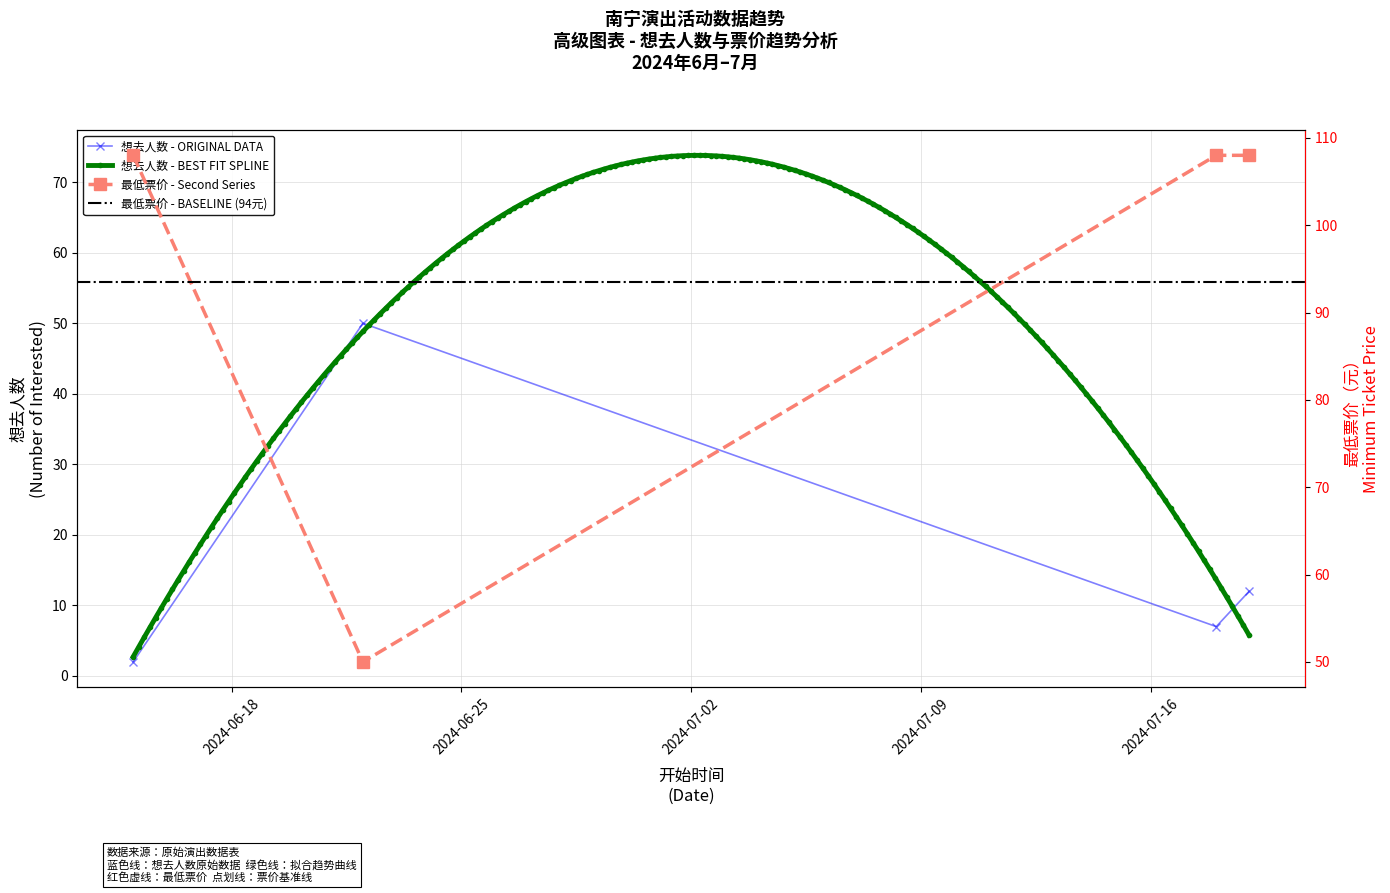

The value of 想去人数 at 2024-06-15 is 2. True or false?

True